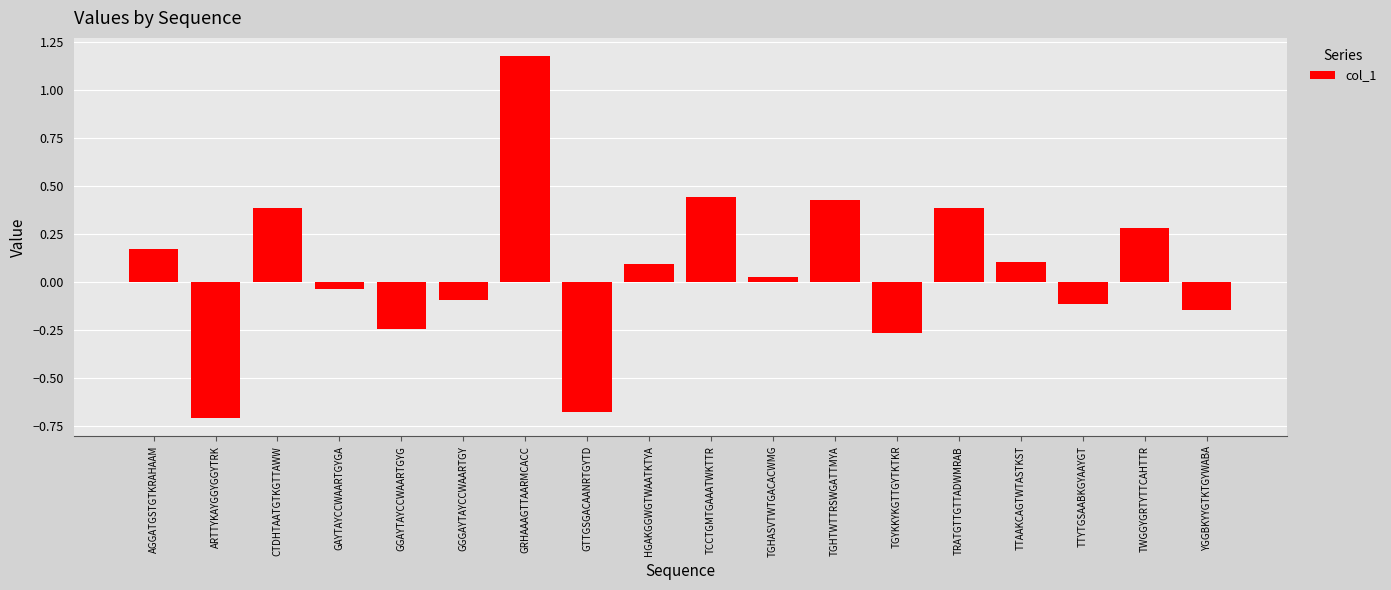

Is it true that the value at TGHTWTTRSWGATTMYA is 0.4?

True